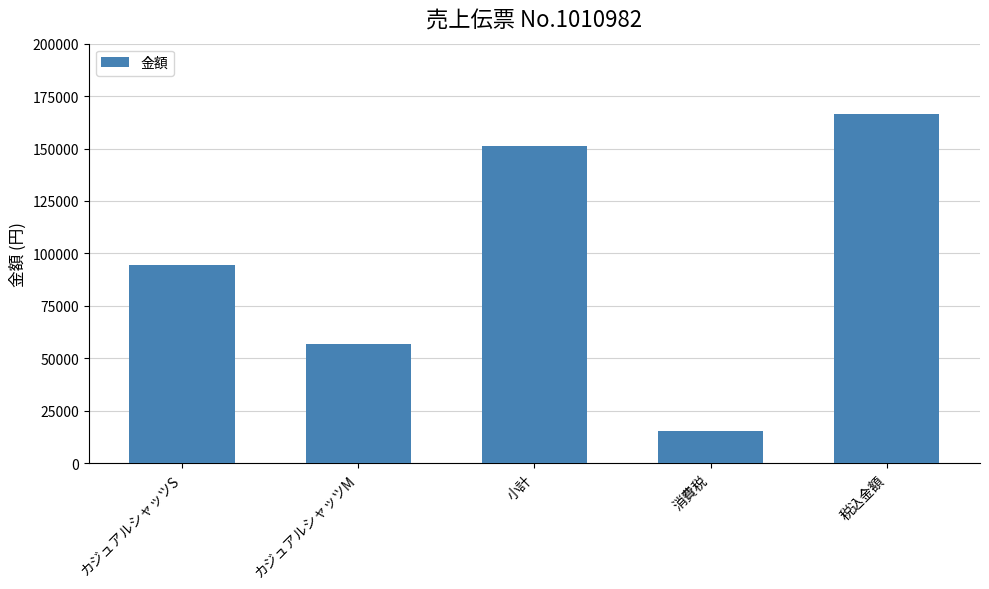

The chart shows a value of 22677 at カジュアルシャッツM. True or false?

False